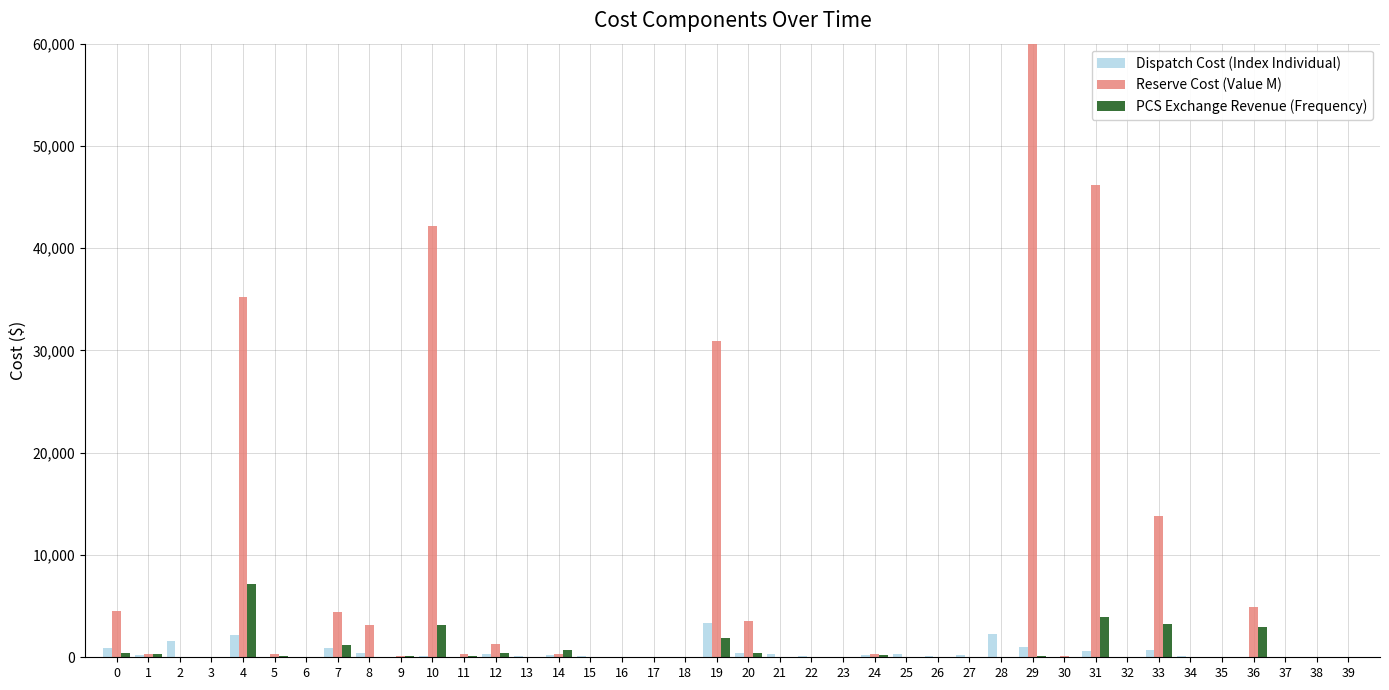

What is the difference between the highest and lowest values at 20?

3144.4